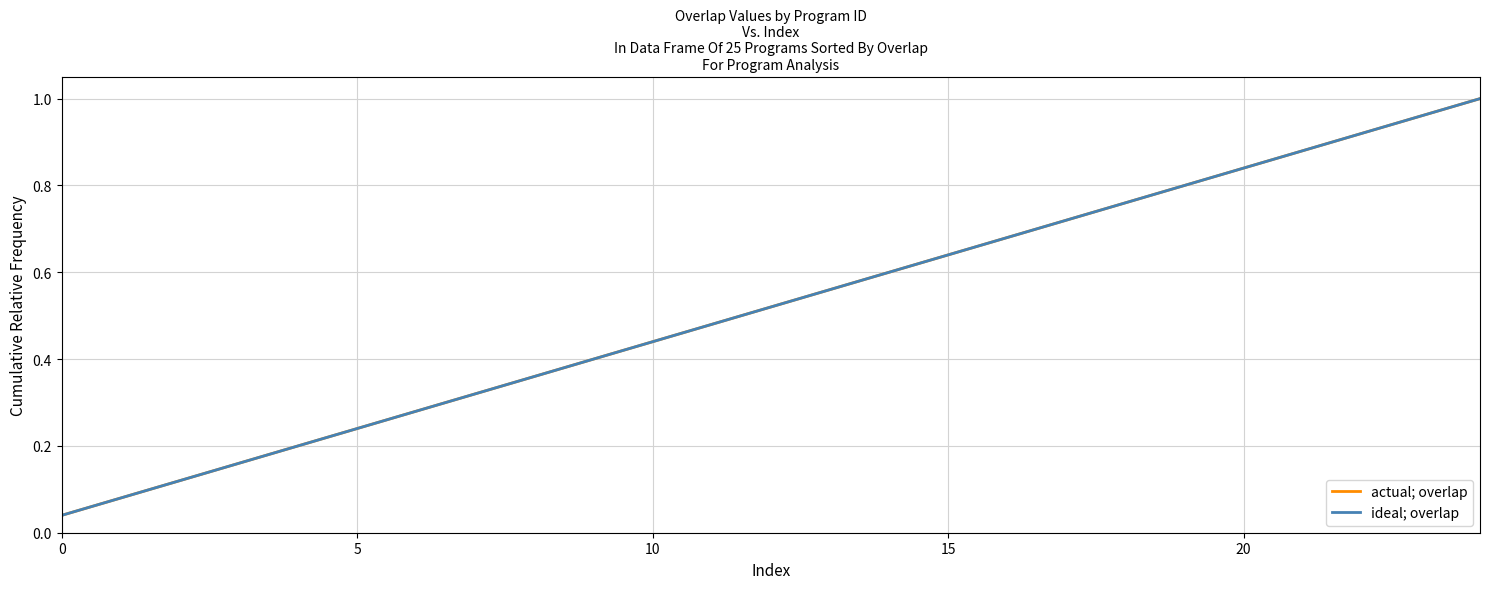

Is this an area chart (filled region under the line)?

No